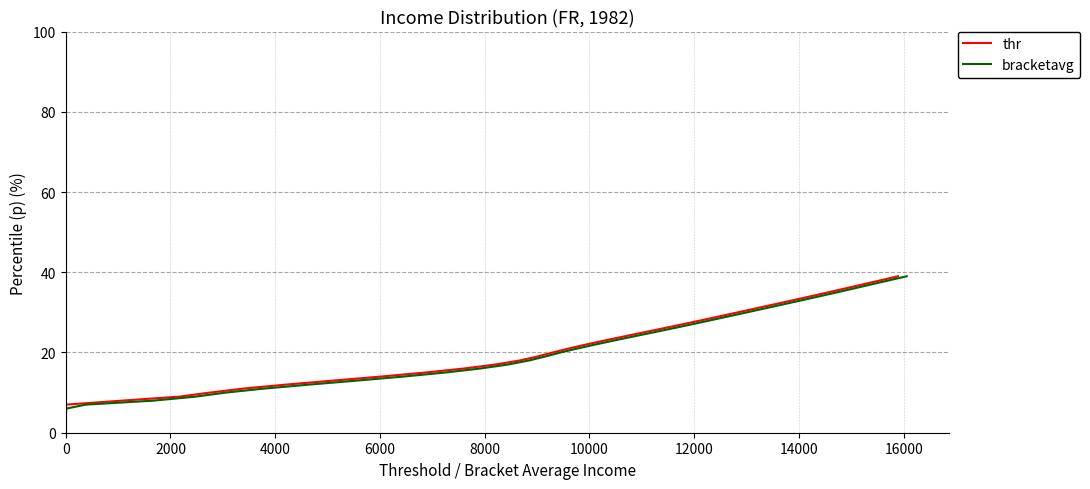

True or false: thr has more than 0 points higher than both neighbors.

False